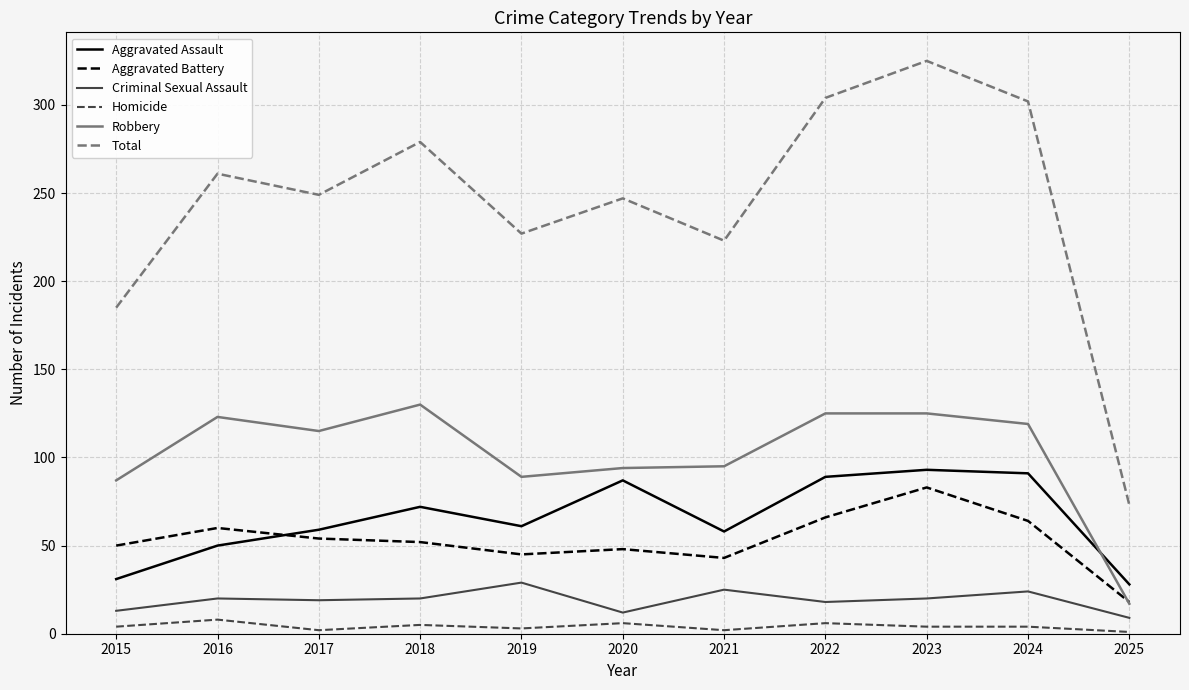

What is the smallest value displayed?

1